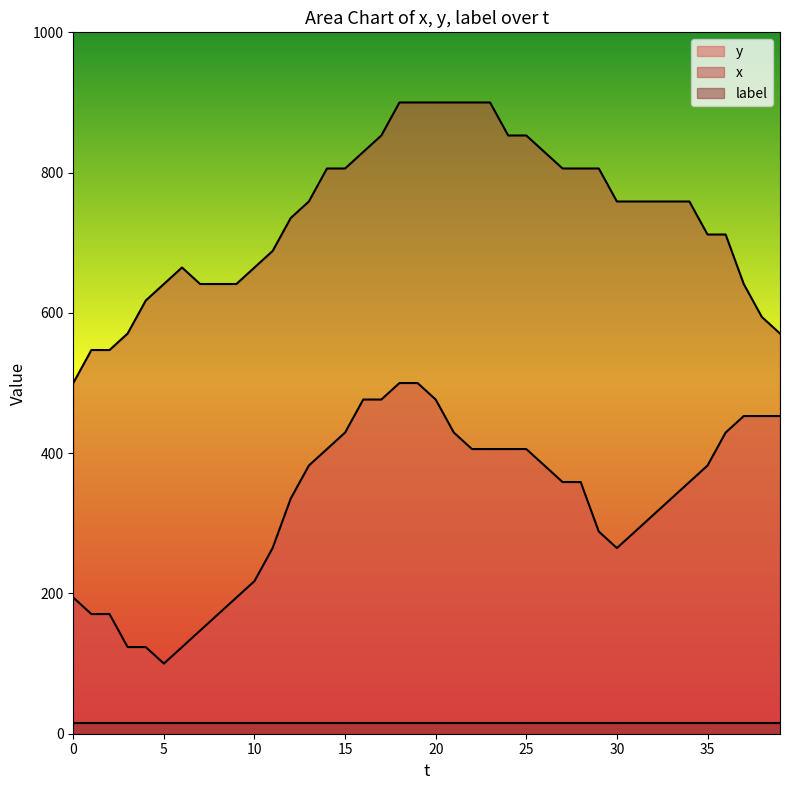

Which series has the largest total across all categories?

x